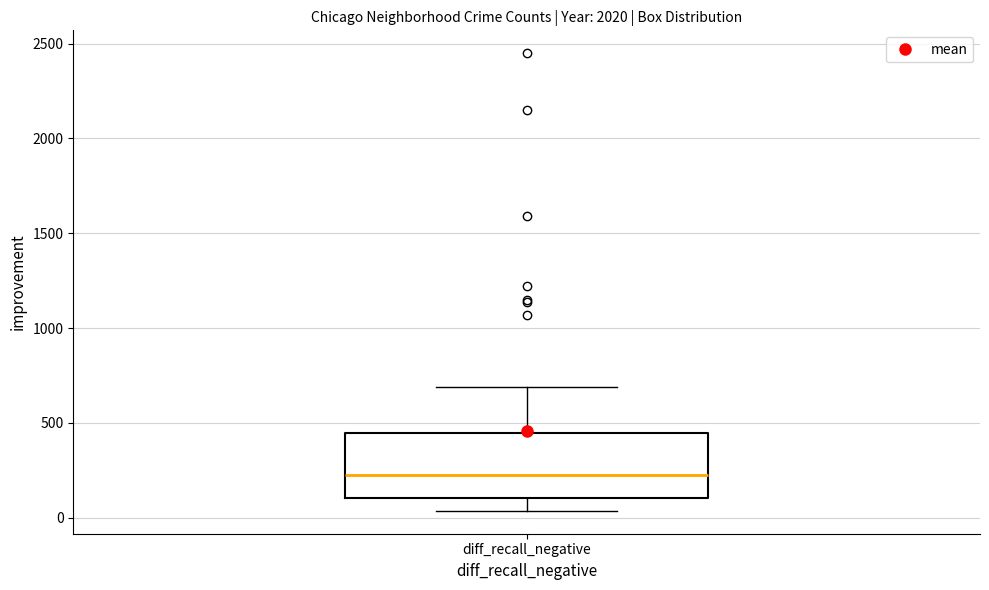

Transcribe this box plot: give where the median line is, the range the box spans, and where the two whiskers end, as read against the y-axis. The values are not printed on the chart, so give them approximately, as read against the axis.

median 200, box 100 to 450, whiskers 50 to 700